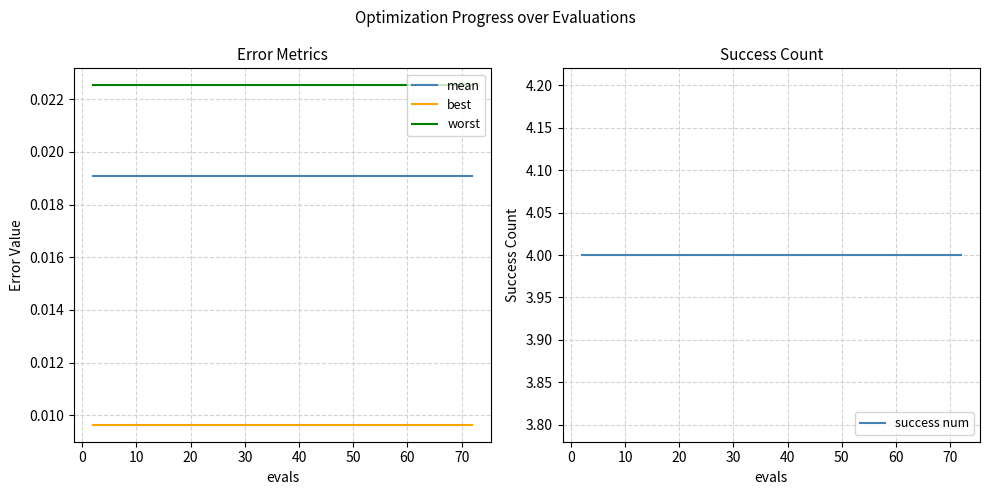

True or false: best and success num intersect in this chart.

False